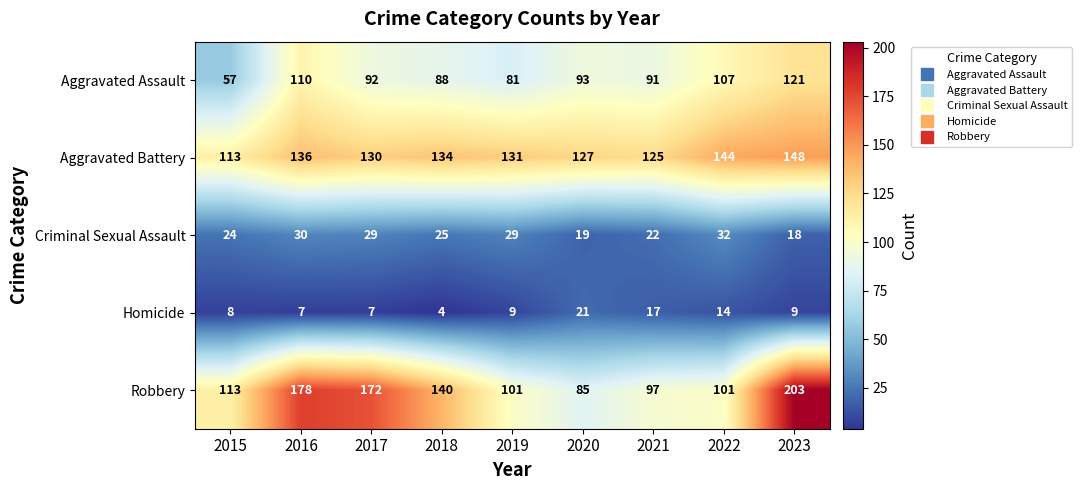

Which series has the largest range (max minus min)?

Robbery